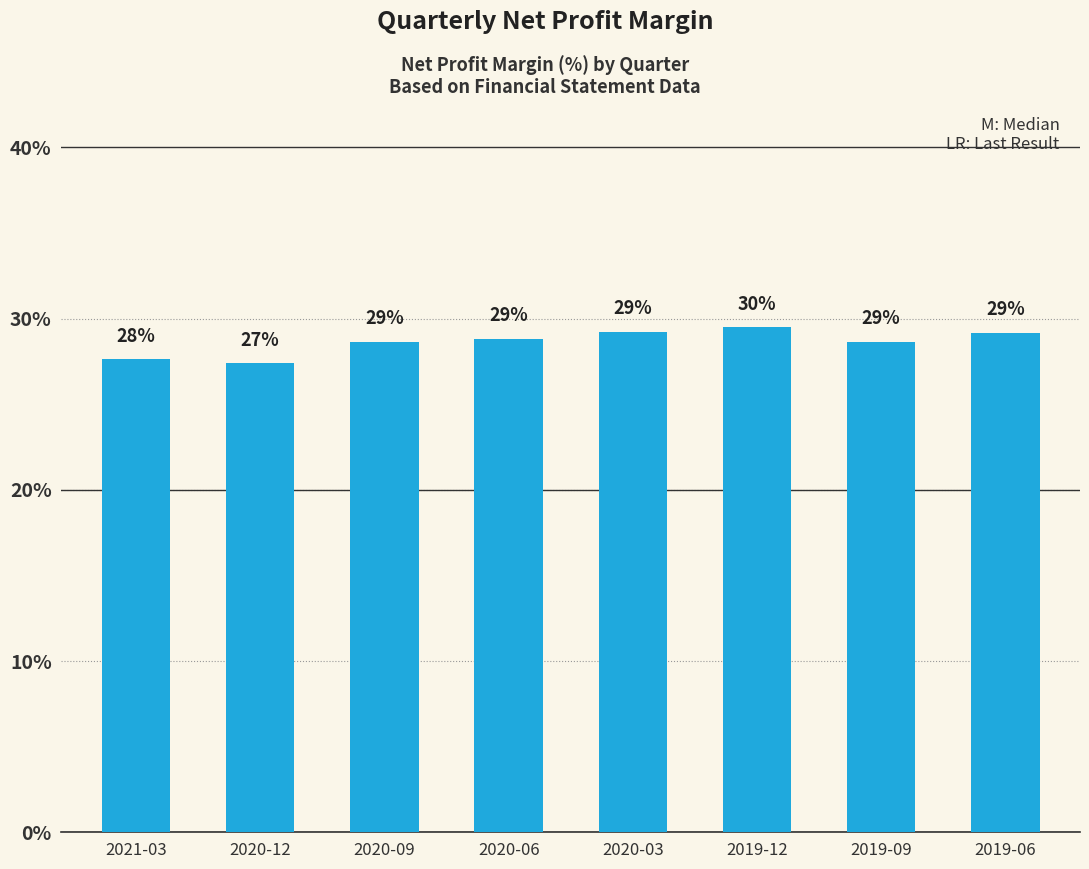

What is the greatest value displayed?

0.3